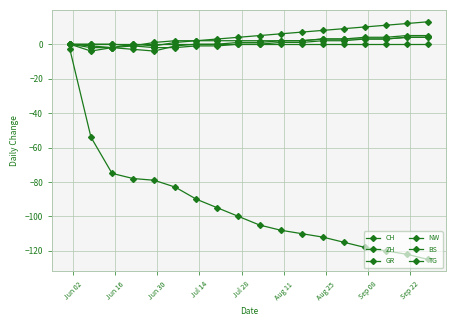

Does the chart display data point markers on the line(s)?

Yes